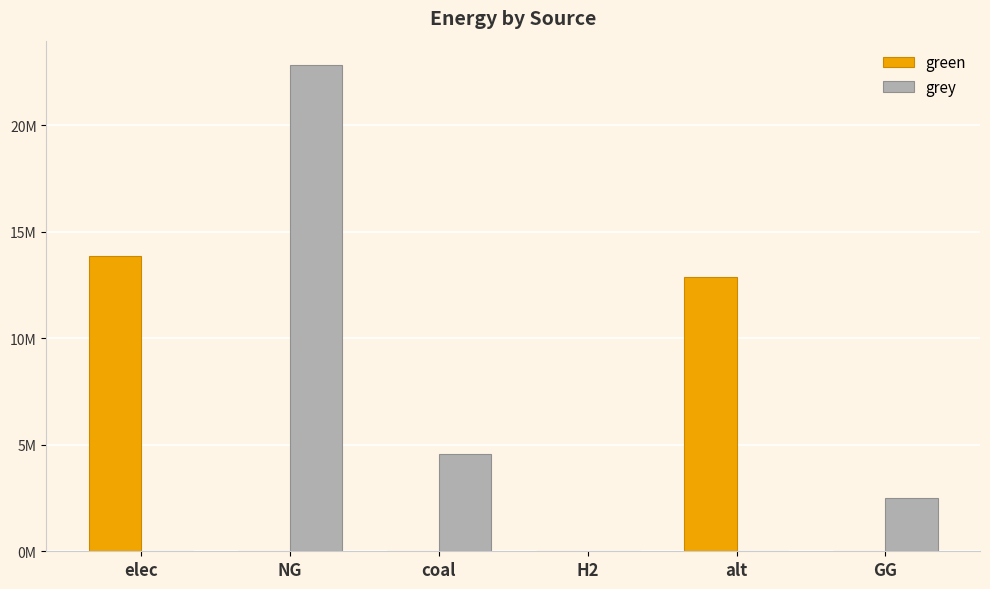

What is the difference between the second highest and second lowest values in the grey series?

4545998.6